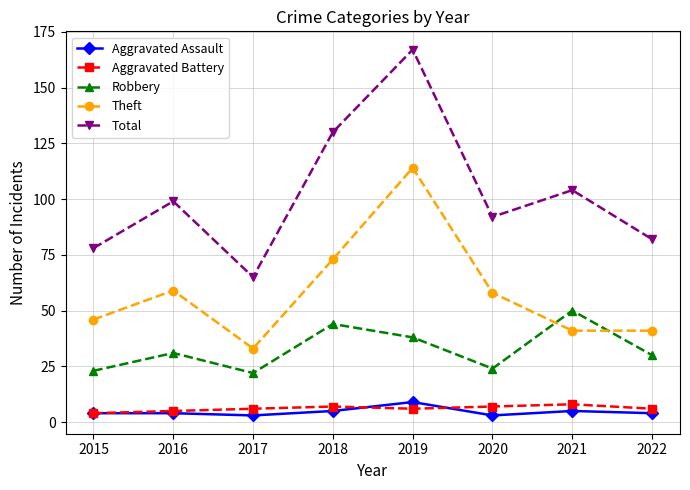

Count the number of categories in the chart.

8